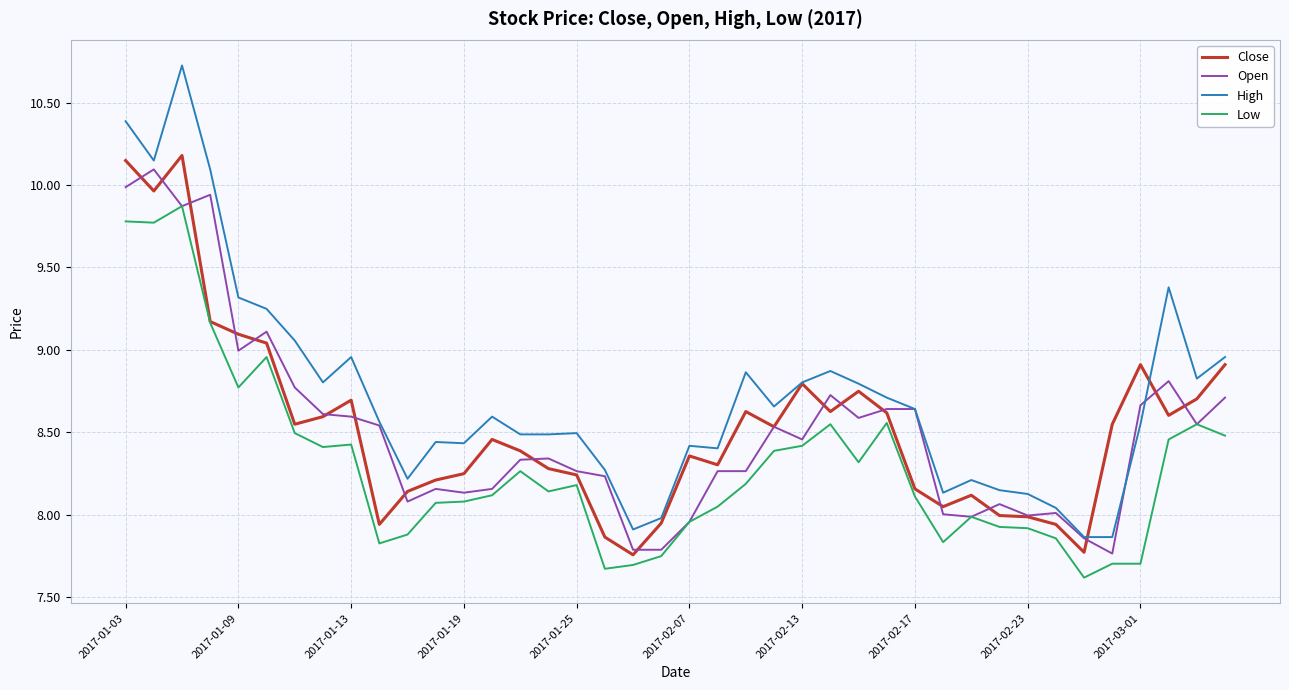

What is the greatest value displayed?

10.7